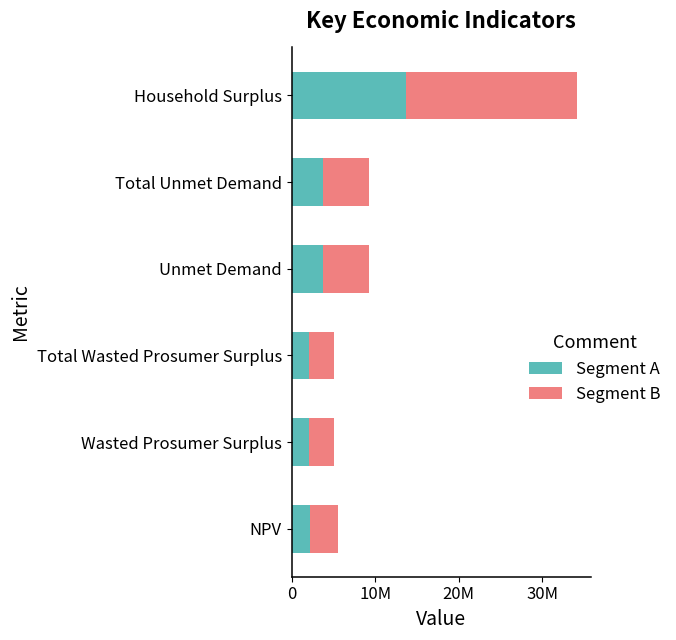

What are all the series names shown in the legend?

Segment A, Segment B